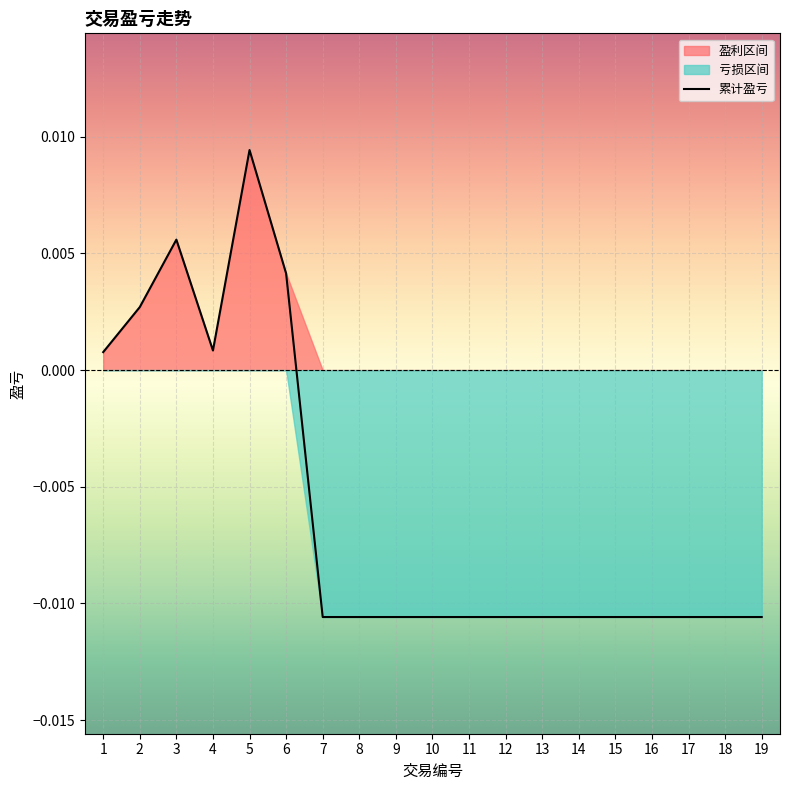

Where is the first local minimum?

4